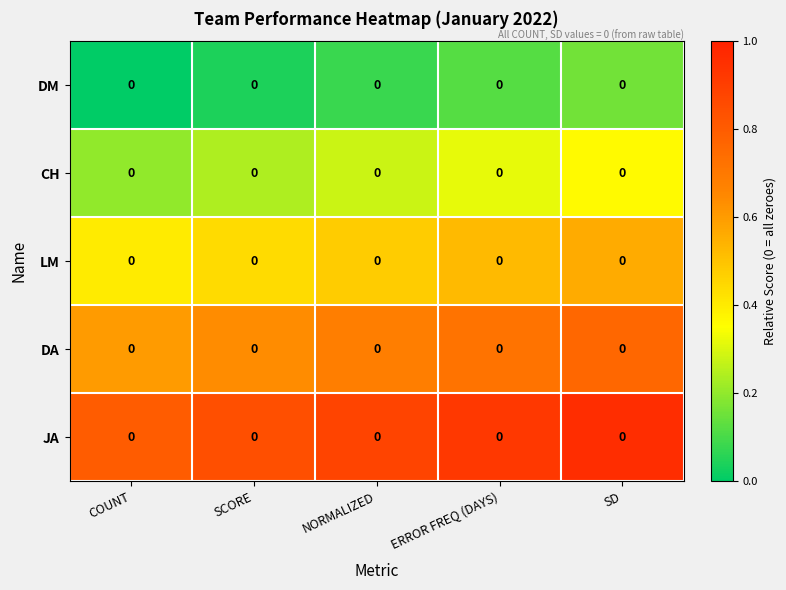

What is the difference between the highest and lowest values at NORMALIZED?

0.8